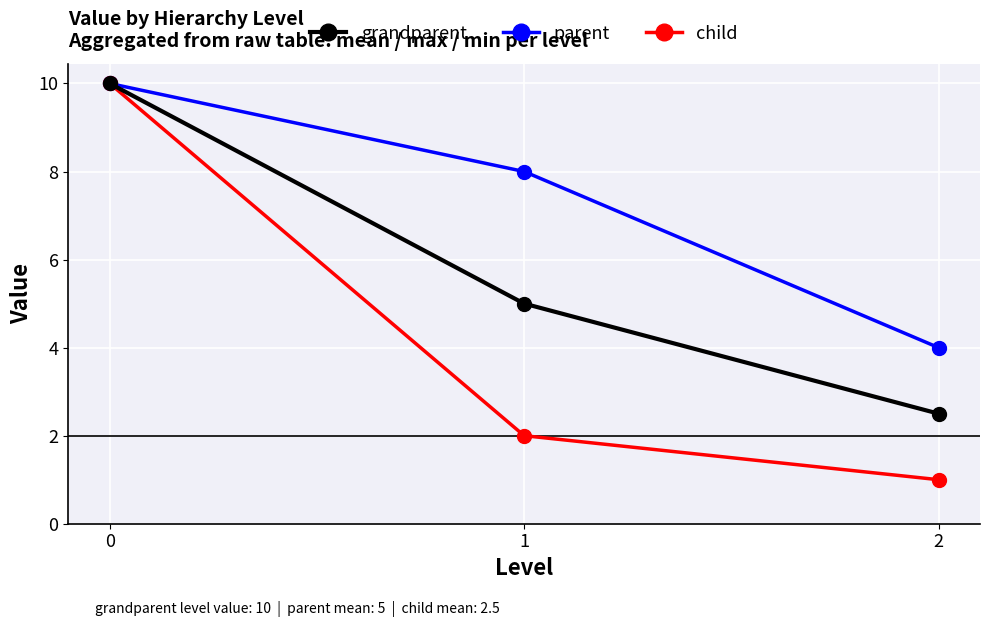

What is the difference between the highest and lowest values at 2?

3.0